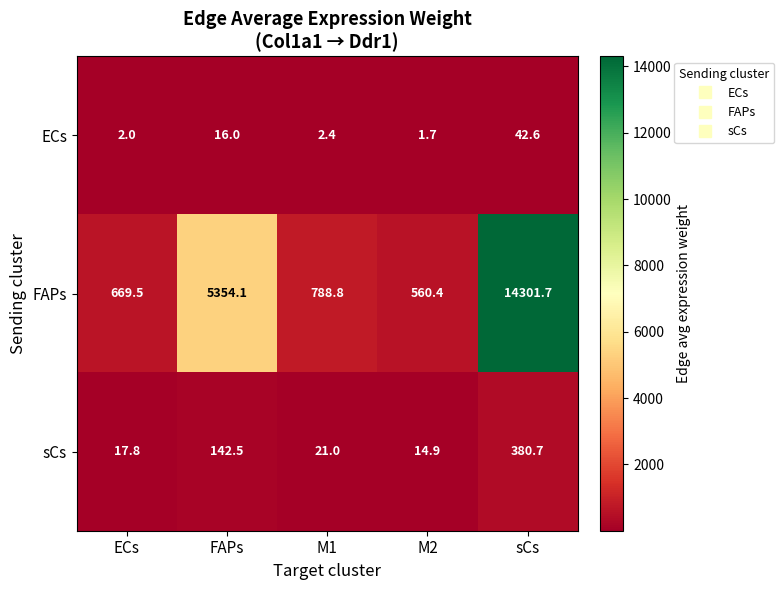

What is the maximum value shown in the chart?

14301.7